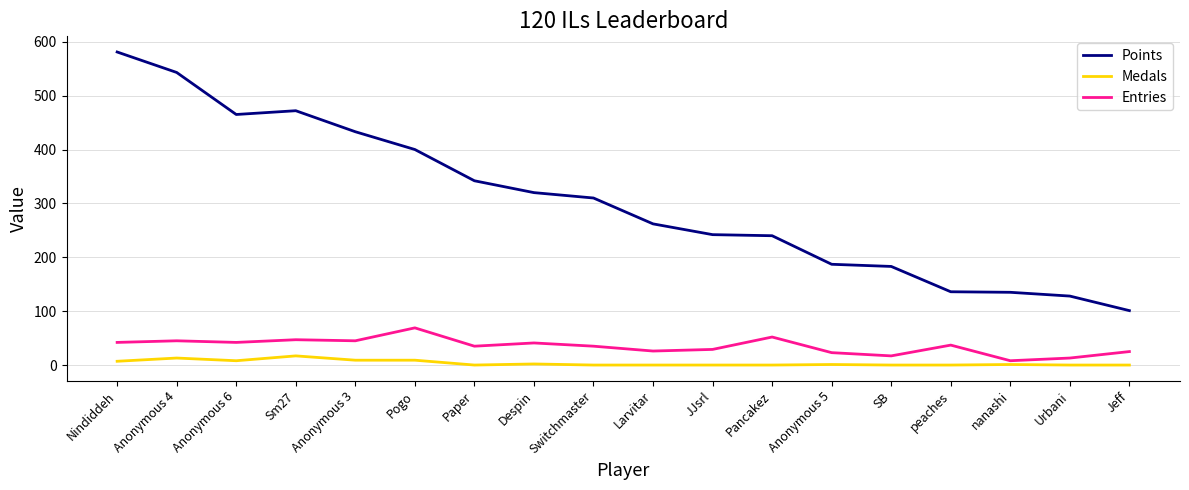

What is the greatest value displayed?

581